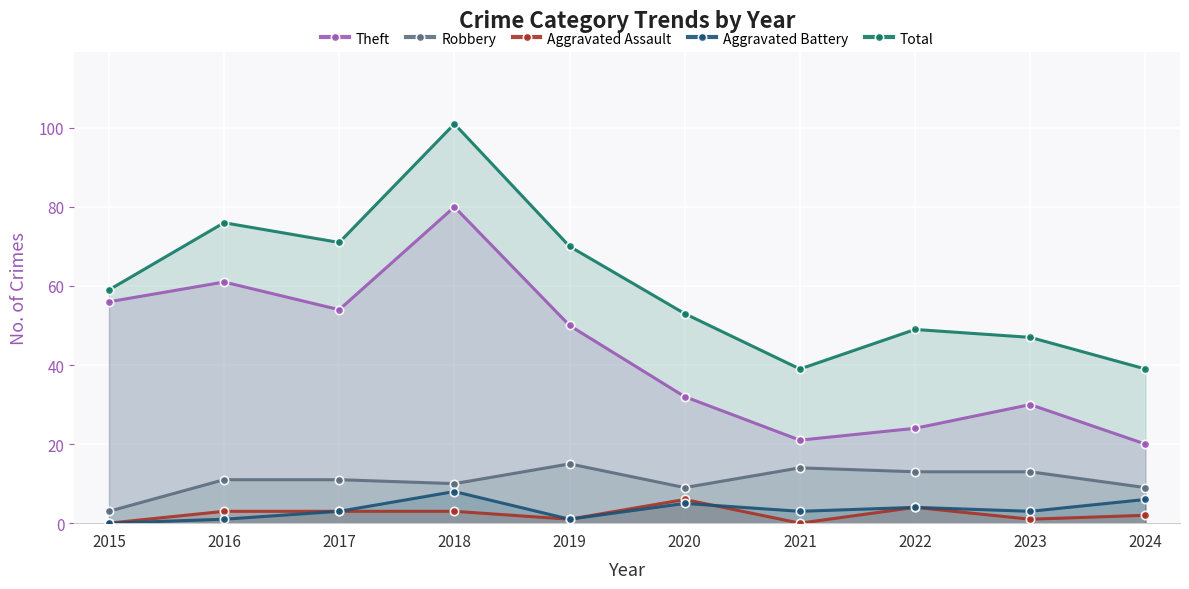

Where does the Aggravated Assault series first go above 3?

2020